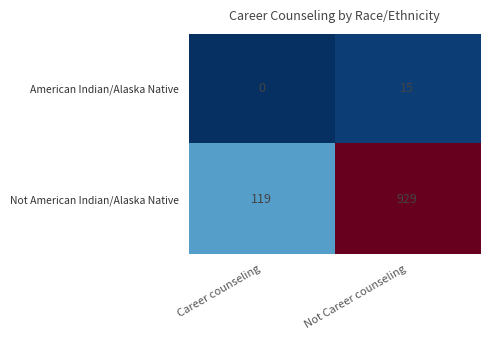

At Career counseling, list the series in order from largest to smallest.

Not American Indian/Alaska Native, American Indian/Alaska Native